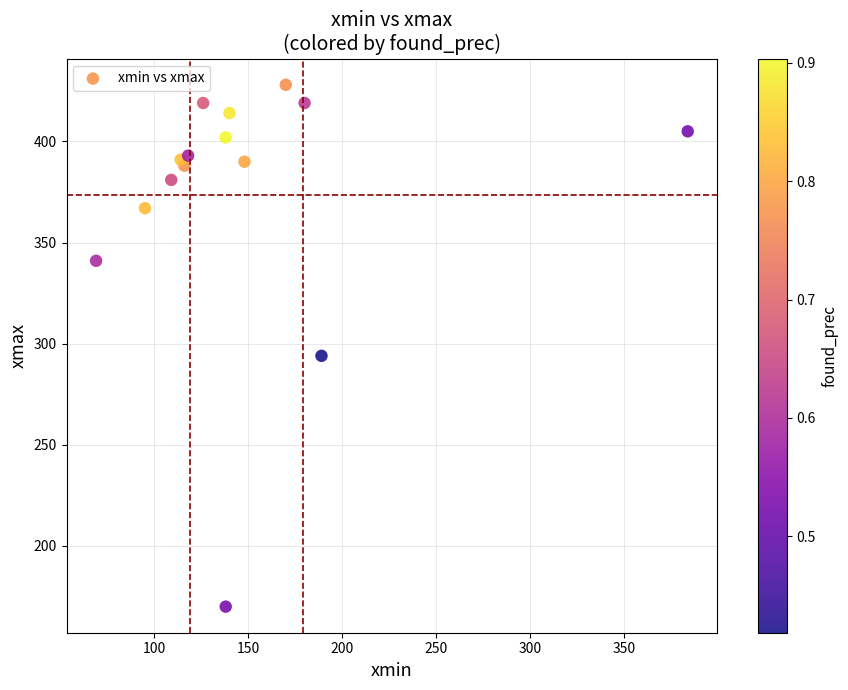

What Y value in the scatter plot is closest to 299?

294